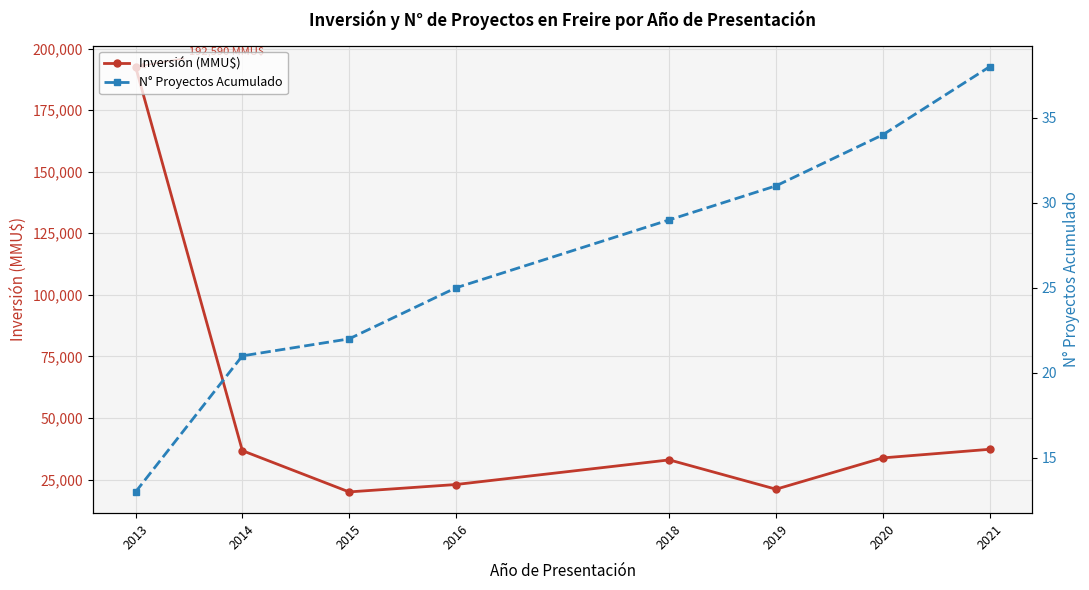

Read the N° Proyectos Acumulado value at 2013, to the nearest 5.

15